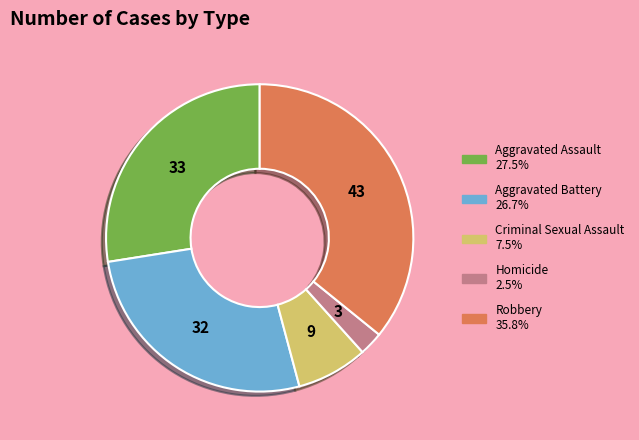

Does Criminal Sexual Assault account for over 50% of the chart?

No